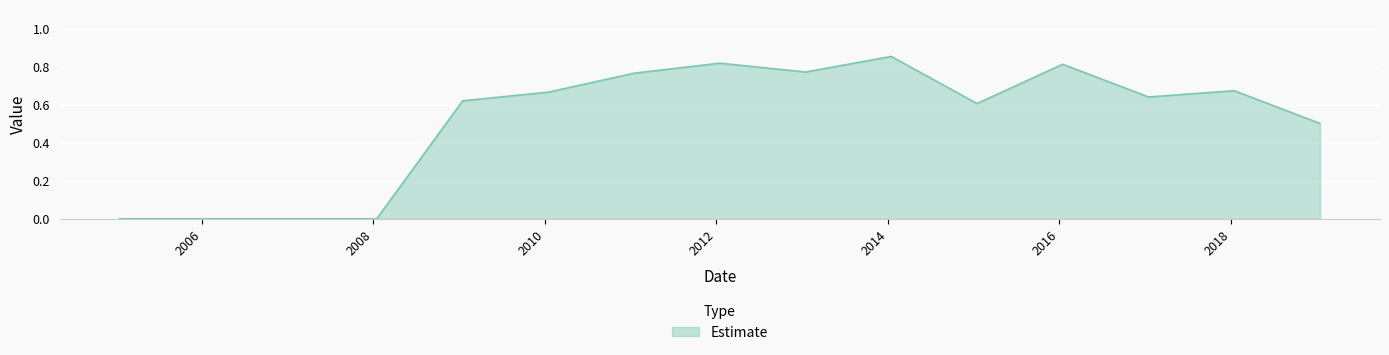

What is the average value?

0.5